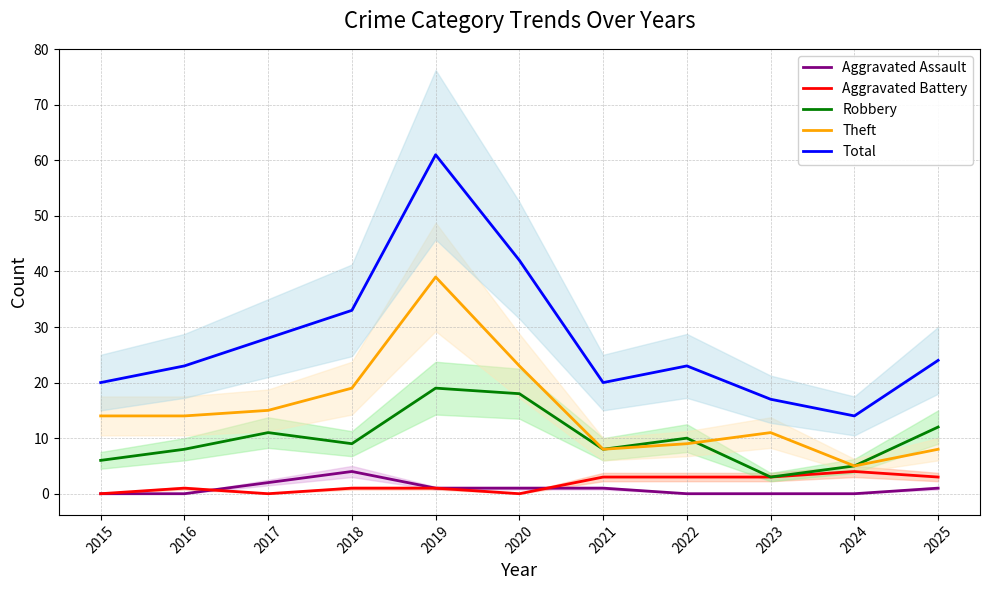

Which category has the highest value across all series?

2019